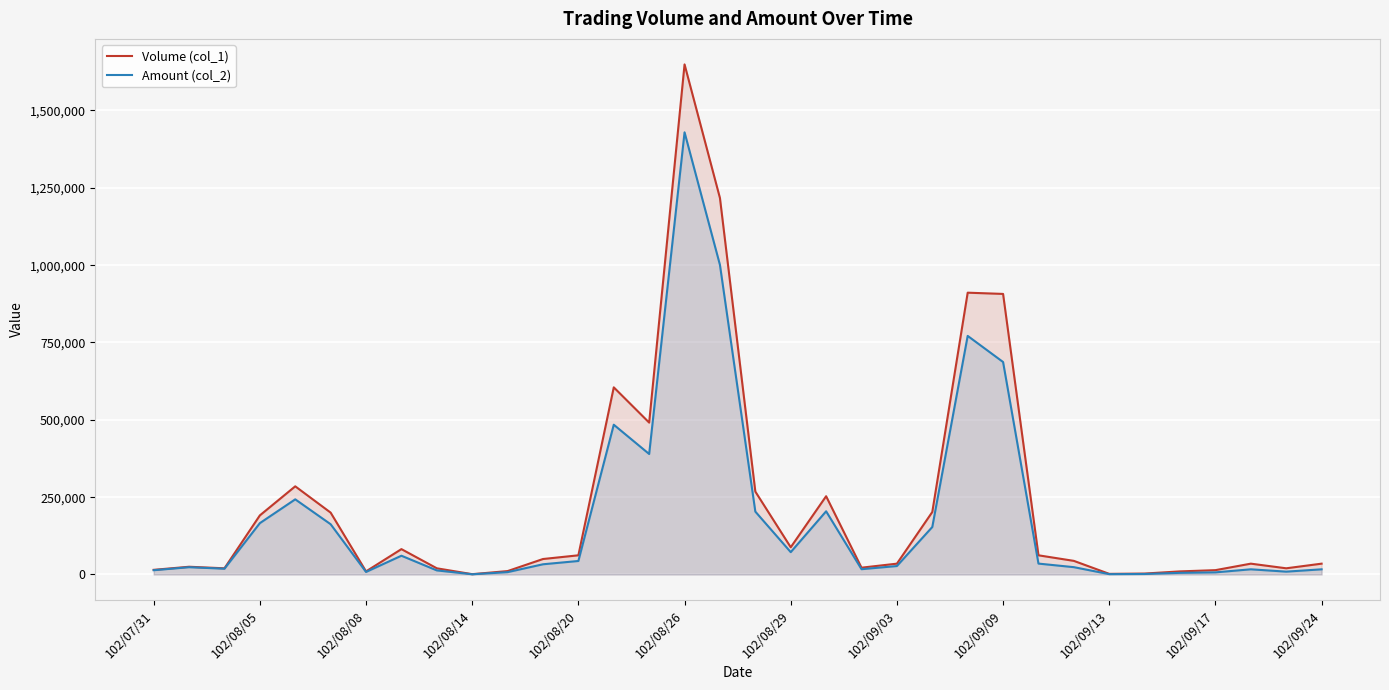

What is the label of the 29th point from the left?

28